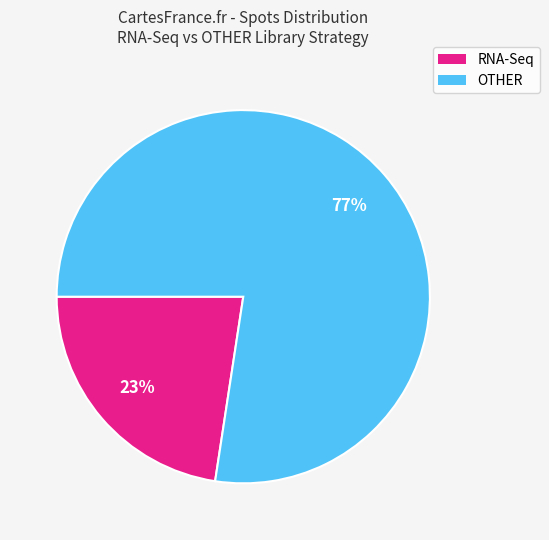

The OTHER slice represents 77% of the pie. True or false?

True